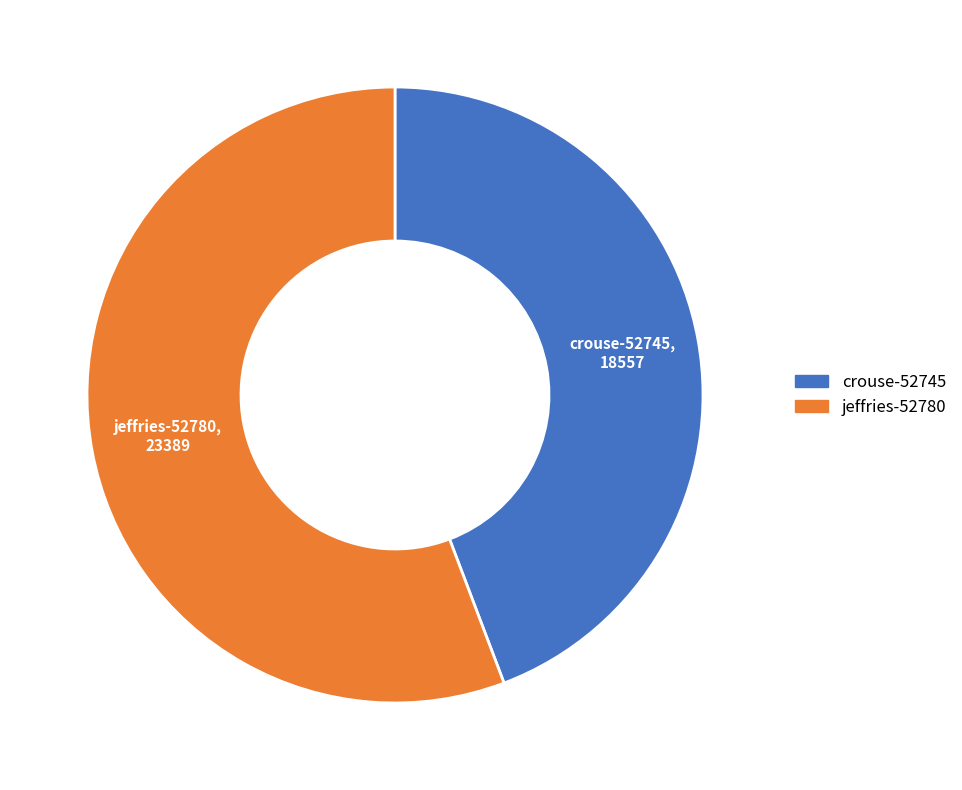

What is the ratio of the value at jeffries-52780 to the value at crouse-52745?

1.3